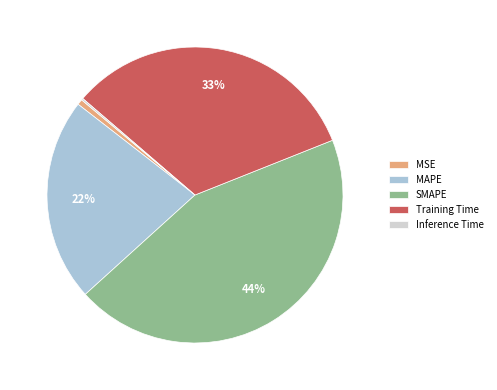

Is it true that Training Time is 20% of the pie?

False